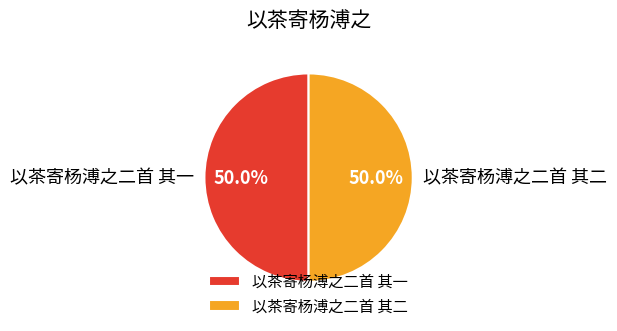

Combined, do 以茶寄杨溥之二首 其一 and 以茶寄杨溥之二首 其二 account for over 50%?

Yes